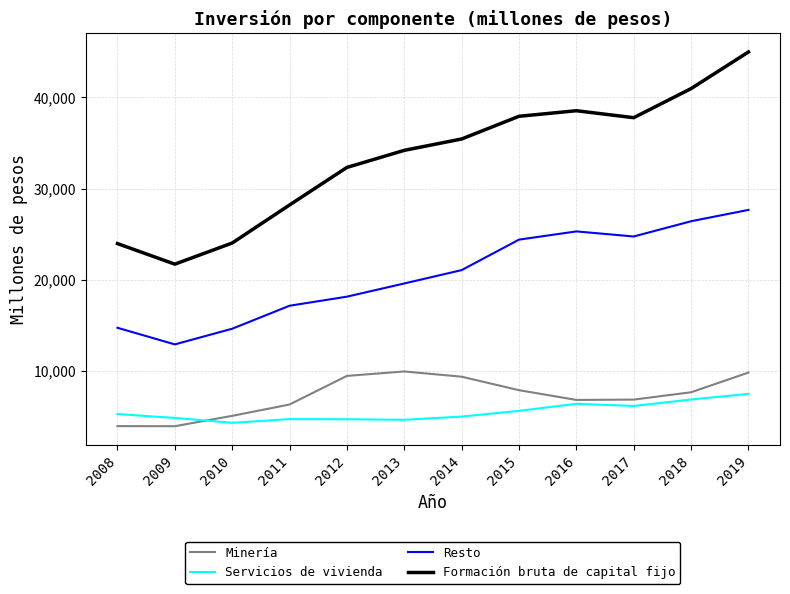

True or false: Formación bruta de capital fijo and Minería cross at least once.

False